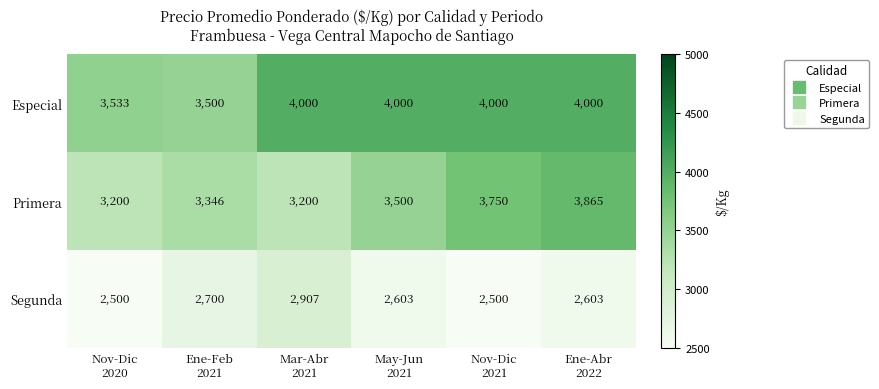

Which series has the largest total across all categories?

Especial